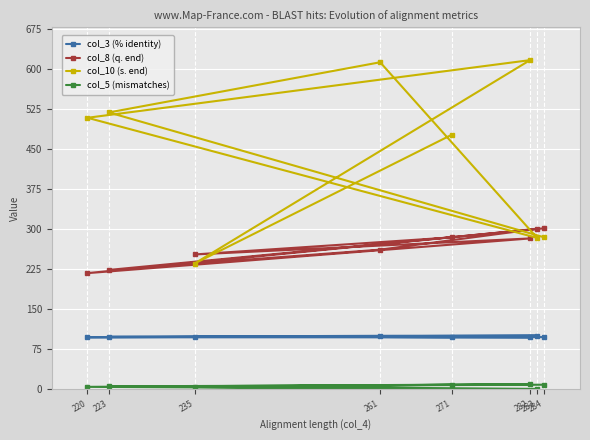

The col_10 (s. end) series shows 518.0 at 223. True or false?

True